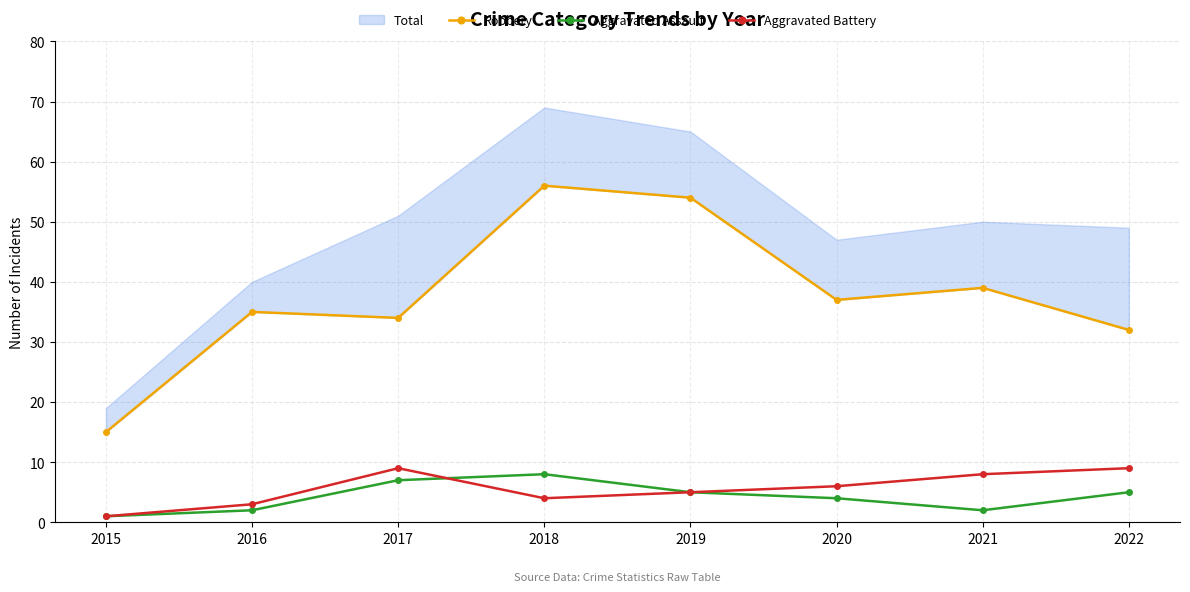

List the series in order of their peak value, lowest first.

Aggravated Assault, Aggravated Battery, Robbery